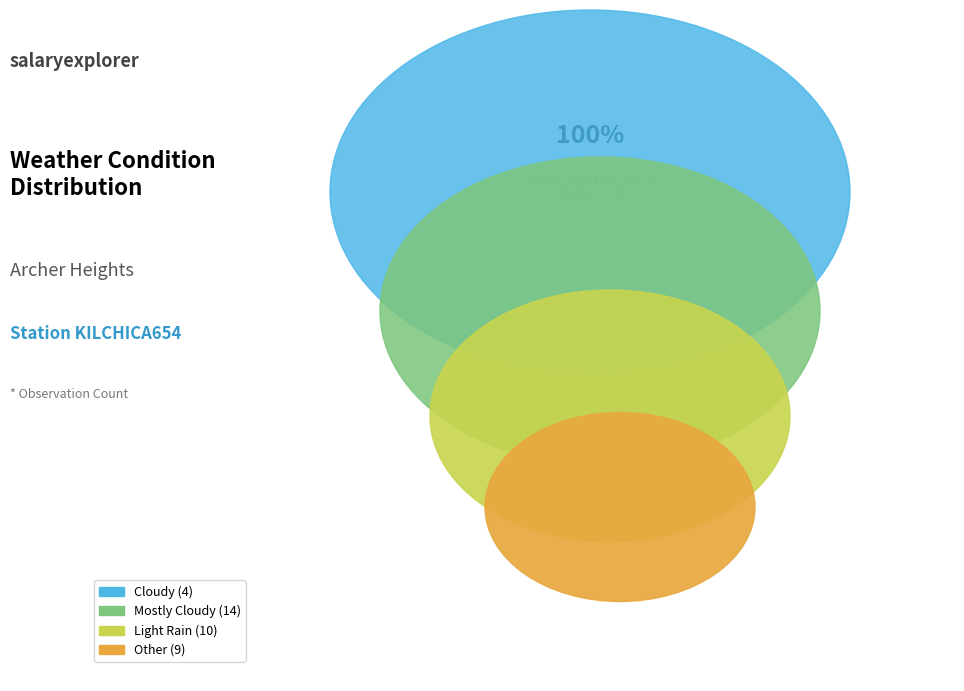

Count the number of slices in the pie.

4